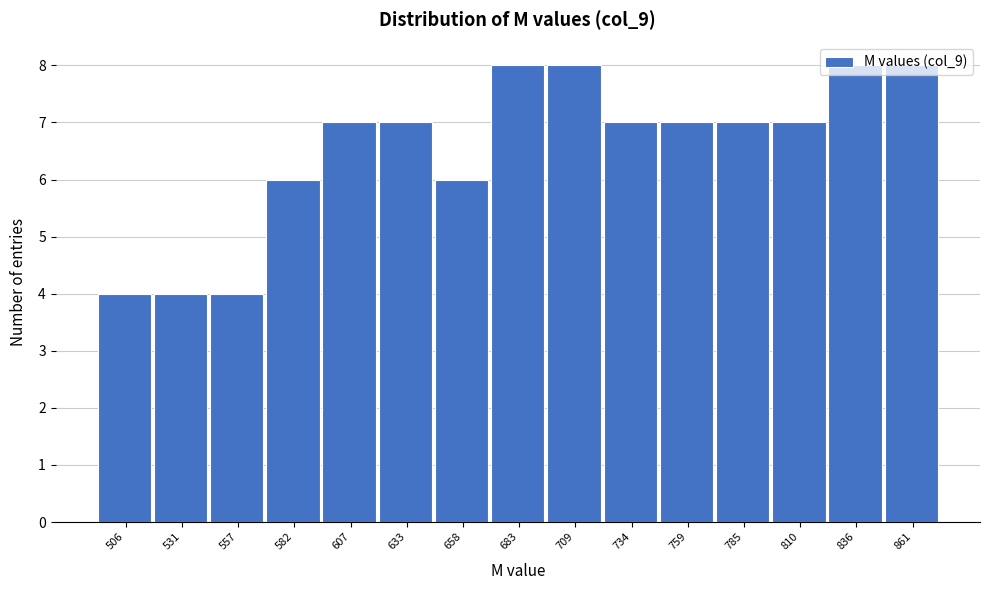

What is the sum of the values at 785 and 734?

14